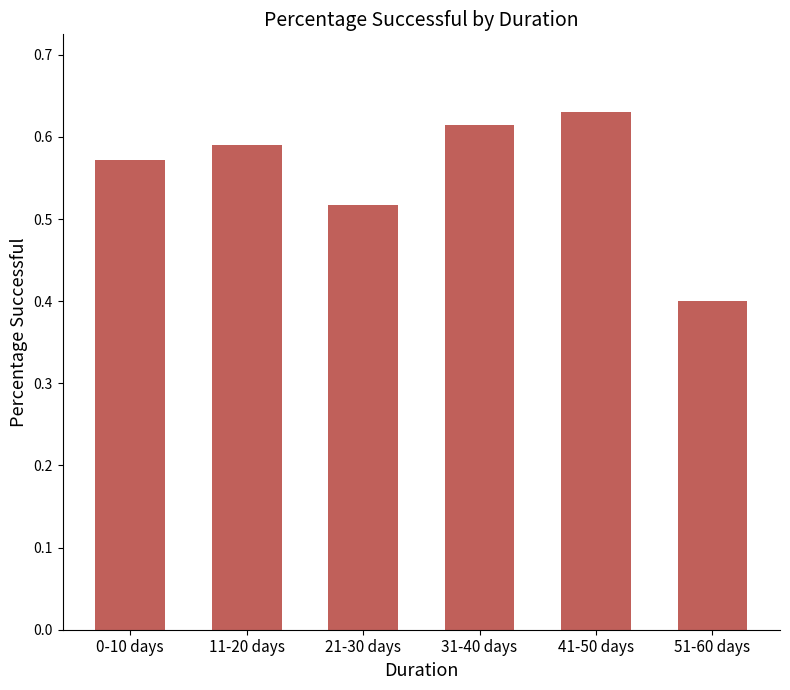

At which category does the chart reach its minimum across all series?

51-60 days